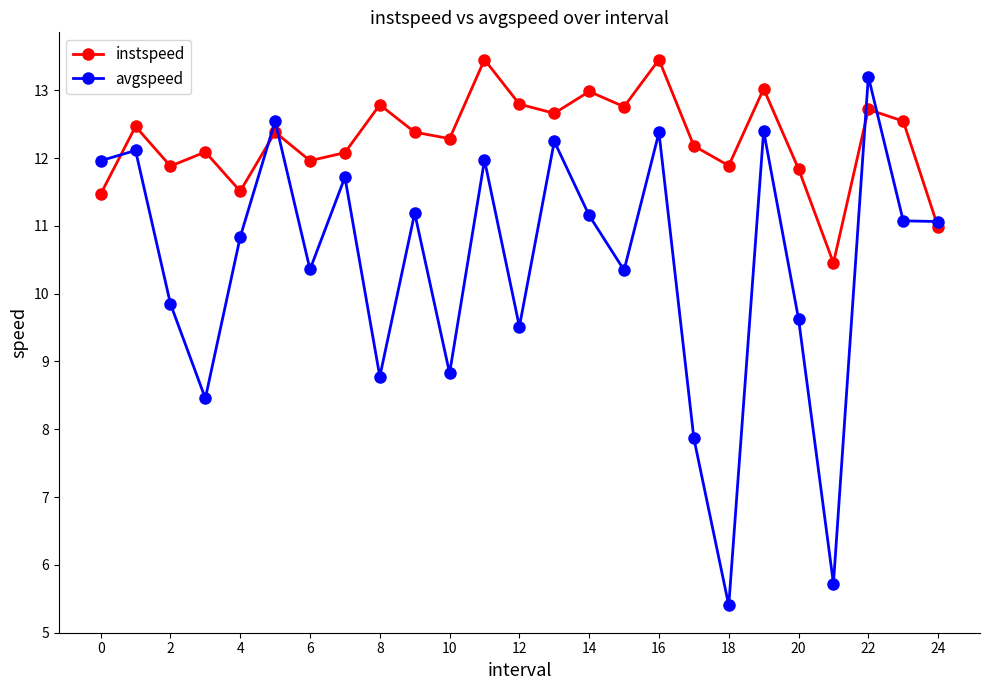

What is the value of the avgspeed point at the 7th from the left?

10.4